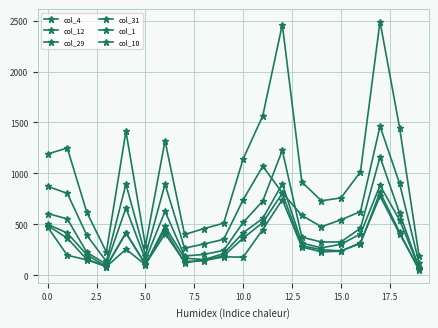

What is the label of the 11th point from the left?

10